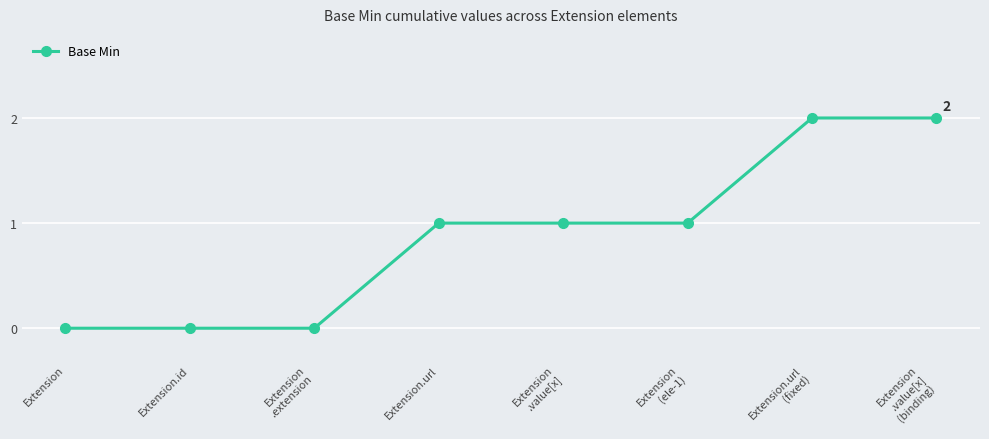

The value at Extension
(ele-1) is 2. True or false?

False